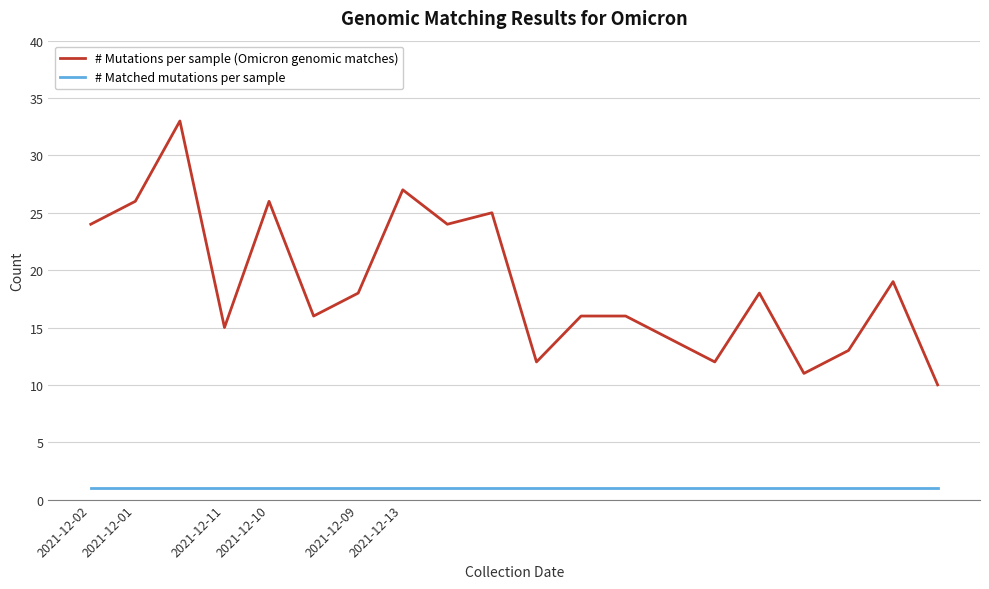

True or false: # Mutations per sample (Omicron genomic matches) and # Matched mutations per sample intersect in this chart.

False